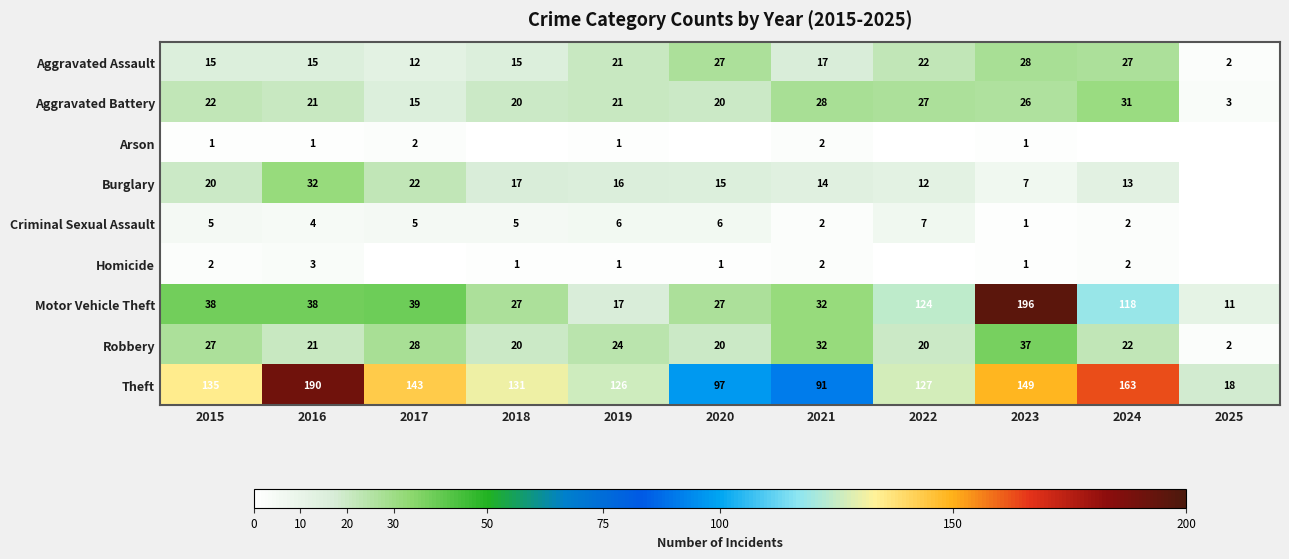

What is the sum of all Theft values?

1370